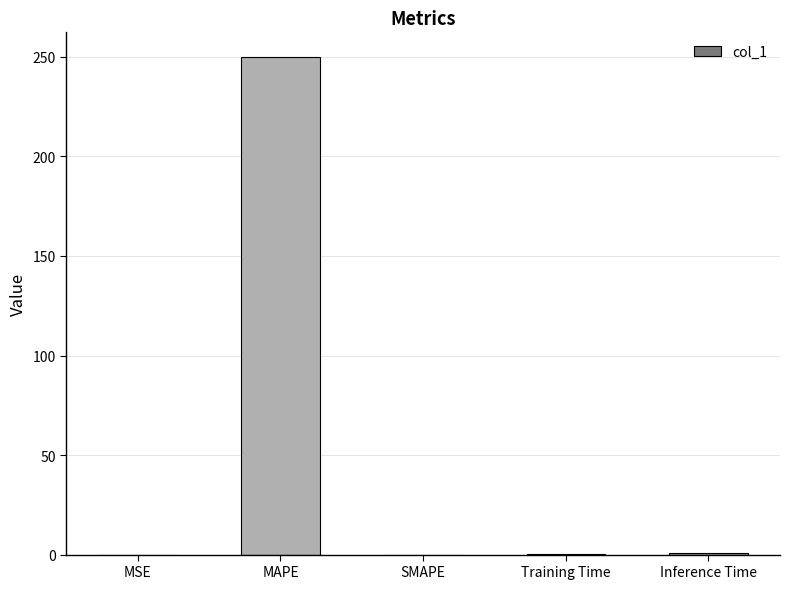

The value at SMAPE is 108.9. True or false?

False